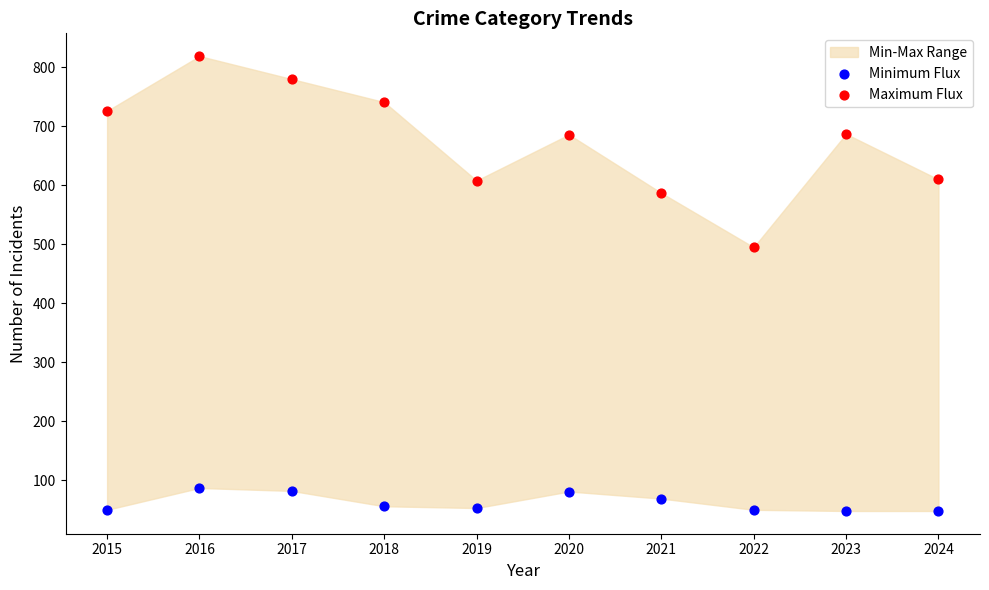

Across all series, what Y value is closest to 433?

495